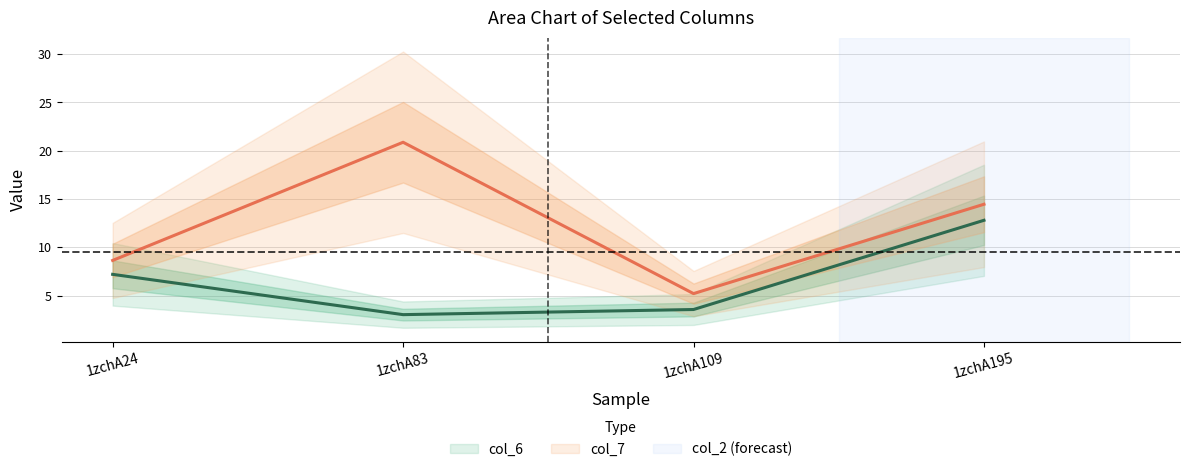

True or false: col_6 has more than 1 points higher than both neighbors.

False